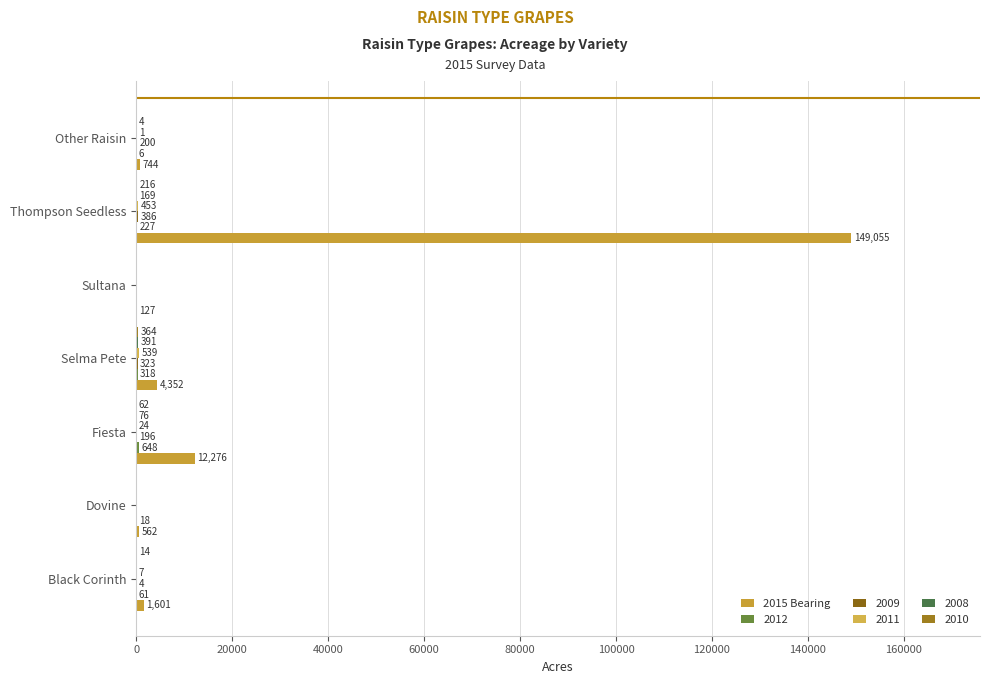

At which category does the chart reach its peak across all series?

Thompson Seedless